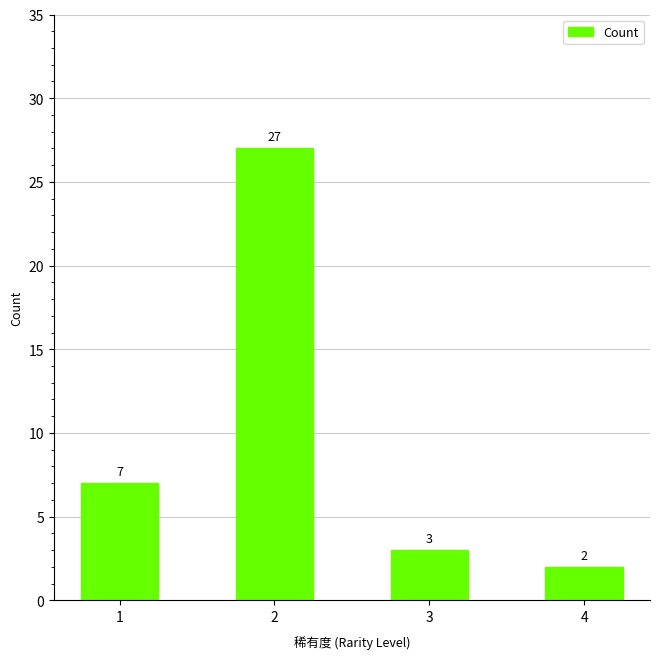

How many bars are there in total?

4